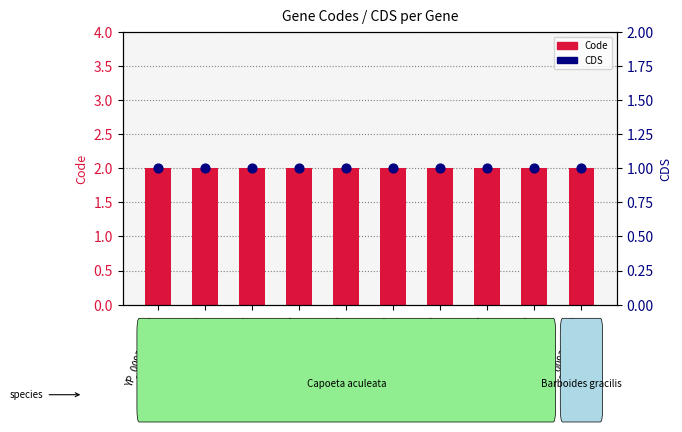

At which category is the sum across all series the highest?

YP_009311297.1